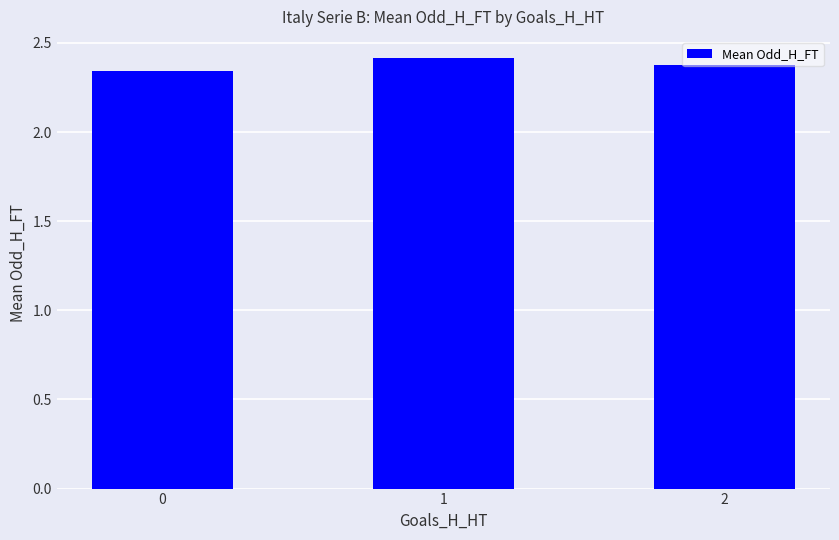

Does the chart contain any negative values?

No